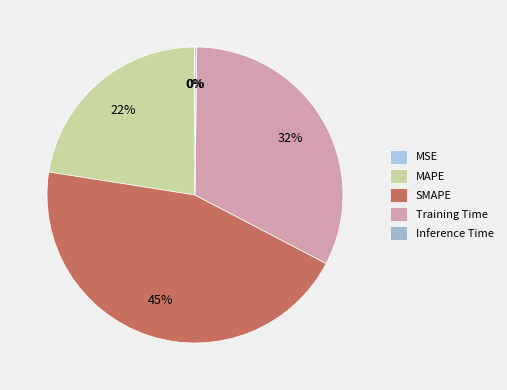

To the nearest percent, what is the difference between the Training Time and MAPE slice percentages?

10%